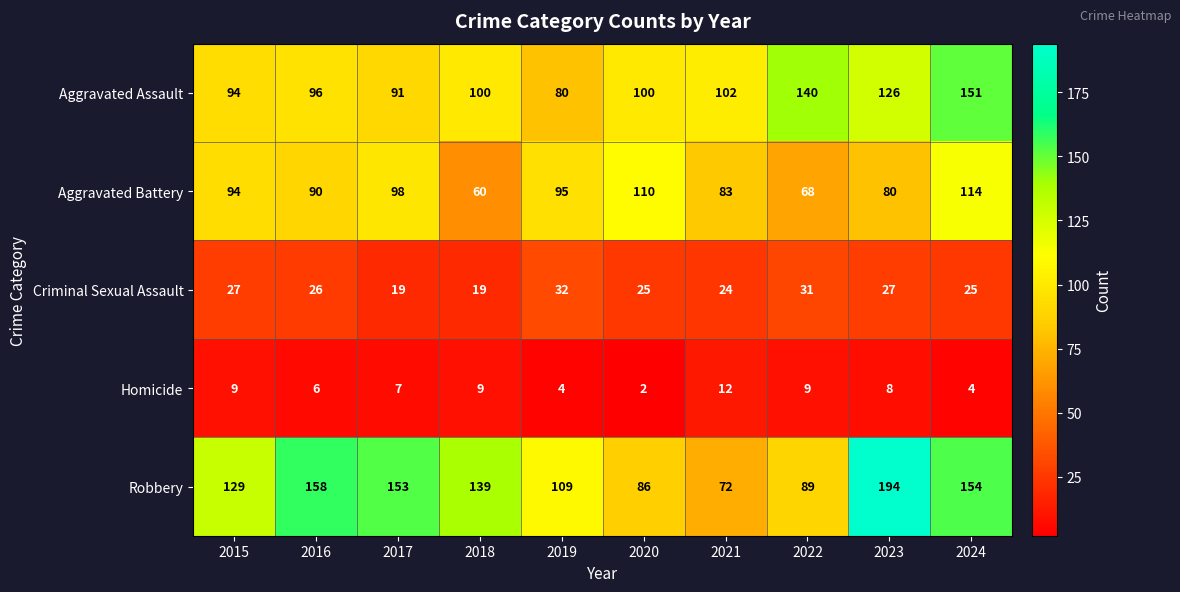

Rank the series at 2024 from lowest to highest value.

Homicide, Criminal Sexual Assault, Aggravated Battery, Aggravated Assault, Robbery